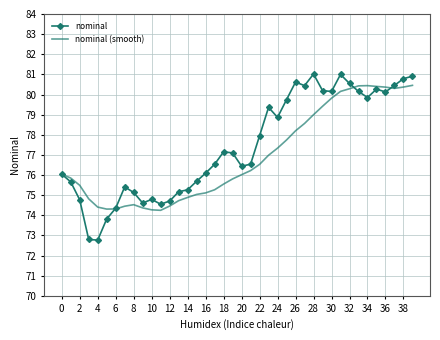

What is the lowest value of the nominal series?

72.8